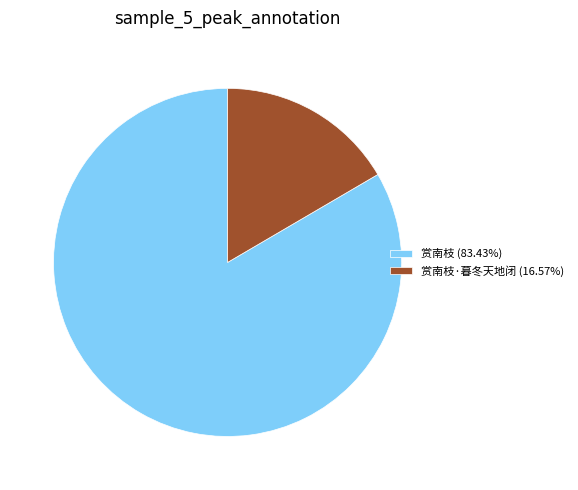

Is there a majority slice in this chart?

Yes